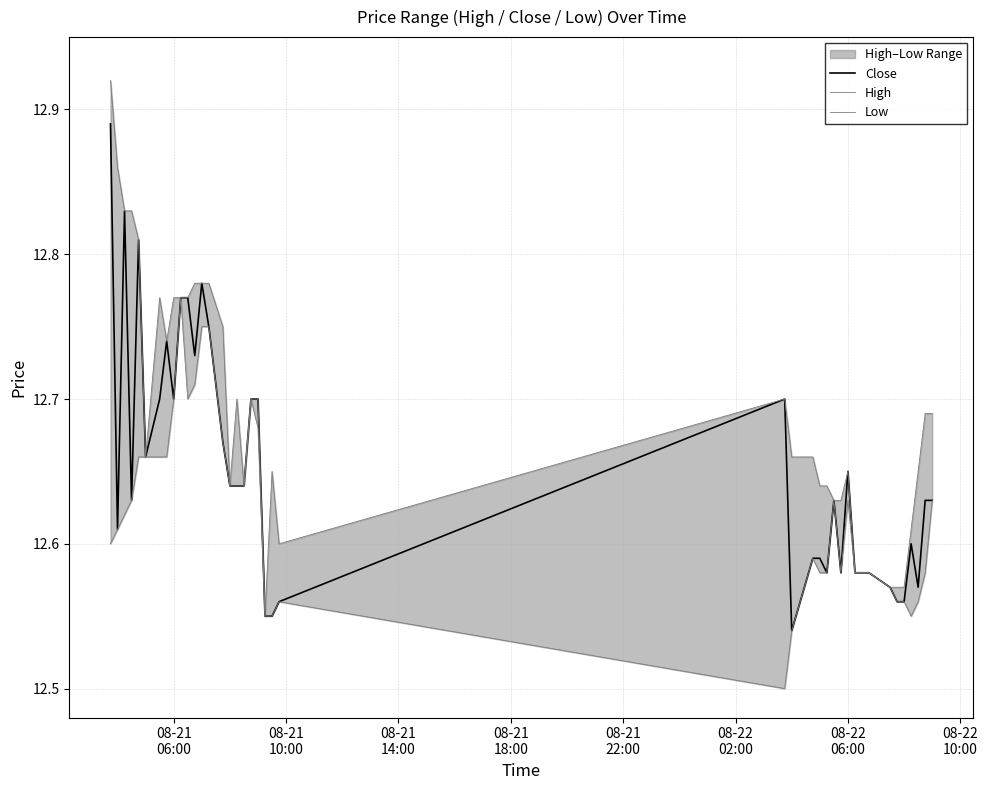

Reading left to right, list all the values displayed in this chart.

Close: 12.9	12.6	12.8	12.6	12.8	12.7	12.7	12.7	12.7	12.8	12.8	12.7	12.8	12.8	12.7	12.6	12.6	12.6	12.7	12.7	12.6	12.6	12.6	12.7	12.5	12.6	12.6	12.6	12.6	12.6	12.6	12.6	12.6	12.6	12.6	12.6	12.6	12.6	12.6	12.6
High: 12.9	12.9	12.8	12.8	12.8	12.7	12.8	12.7	12.8	12.8	12.8	12.8	12.8	12.8	12.8	12.6	12.7	12.6	12.7	12.7	12.6	12.6	12.6	12.7	12.7	12.7	12.6	12.6	12.6	12.6	12.6	12.6	12.6	12.6	12.6	12.6	12.6	12.6	12.7	12.7
Low: 12.6	12.6	12.6	12.6	12.7	12.7	12.7	12.7	12.7	12.8	12.7	12.7	12.8	12.8	12.7	12.6	12.6	12.6	12.7	12.7	12.6	12.6	12.6	12.5	12.5	12.6	12.6	12.6	12.6	12.6	12.6	12.6	12.6	12.6	12.6	12.6	12.6	12.6	12.6	12.6